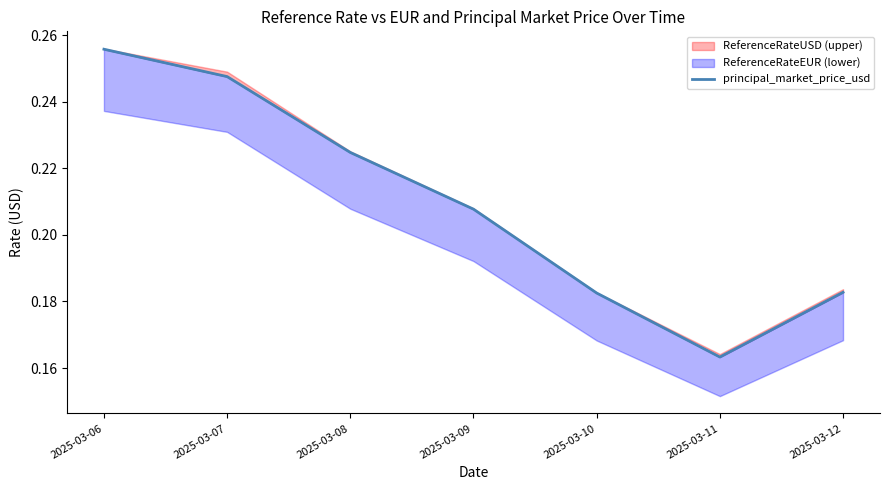

What is the value of the 4th point from the left?

0.2